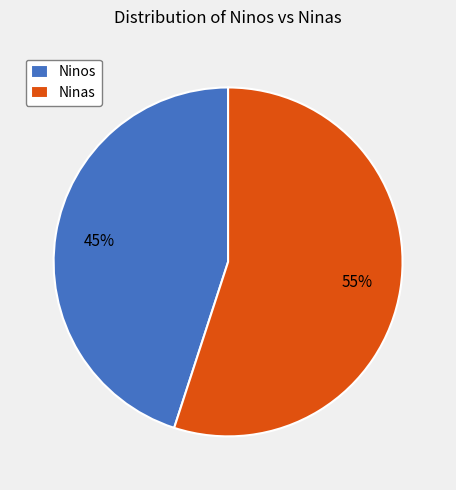

What percentage is the Ninas slice, to the nearest percent?

55%